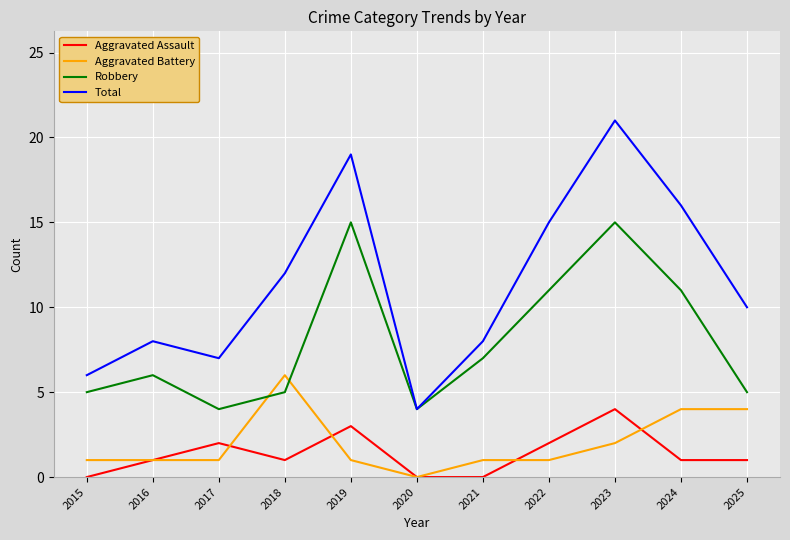

Count the number of data series in this chart.

4